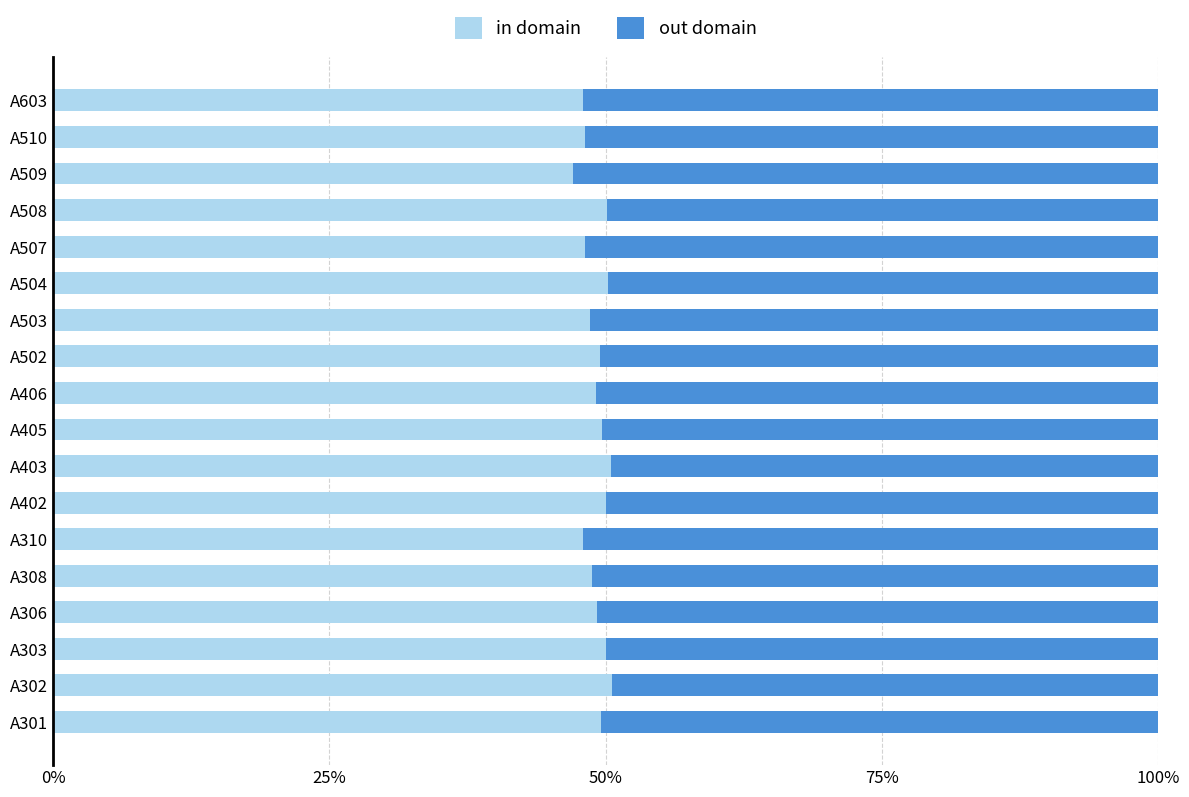

What is the total value across all series at A510?

100.0